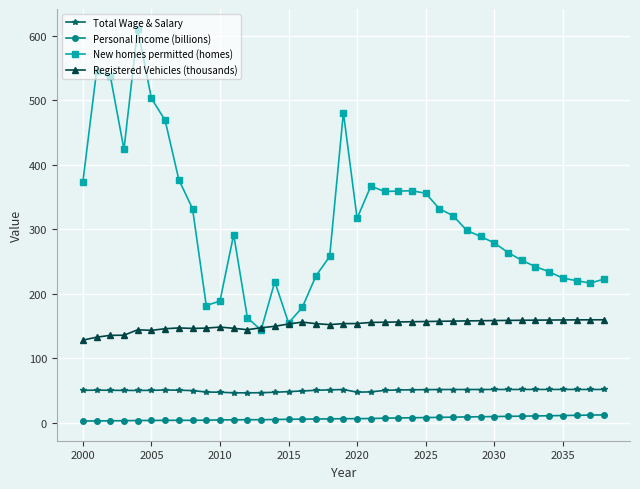

Does the chart have visible grid lines?

Yes